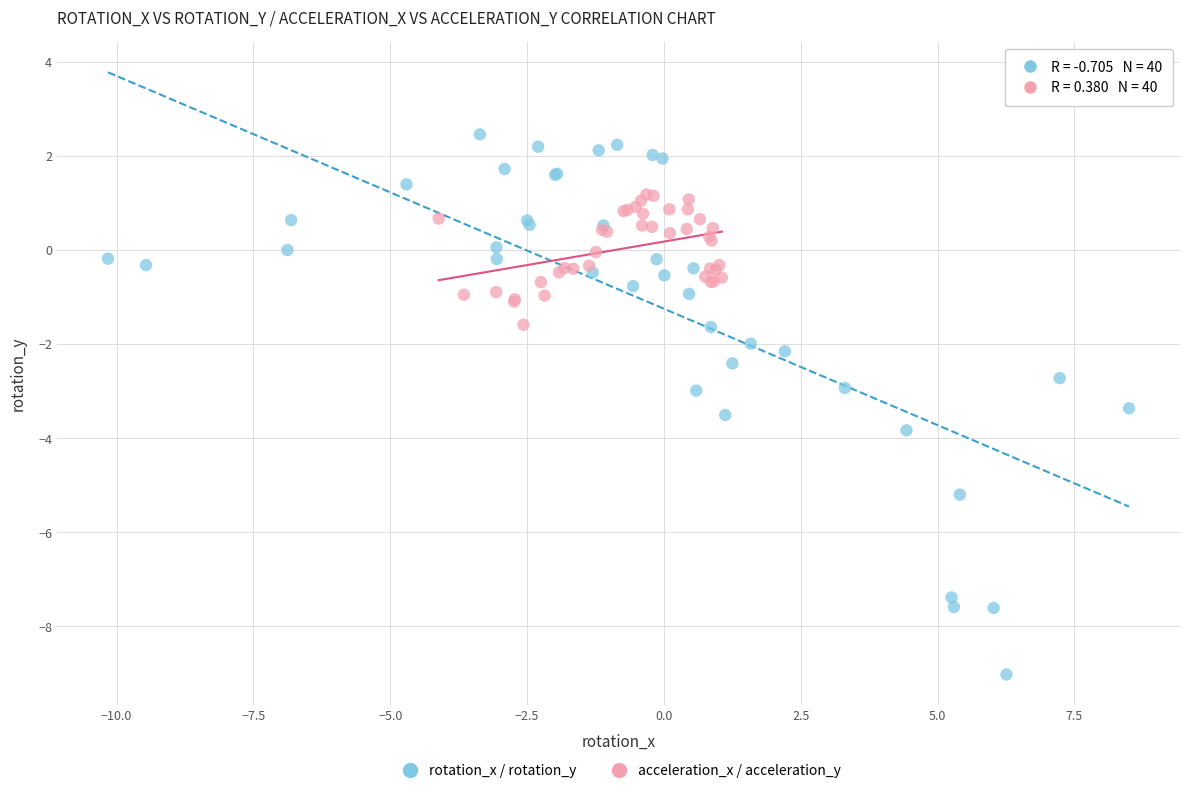

Which series has the largest Y range (max minus min)?

rotation_x / rotation_y